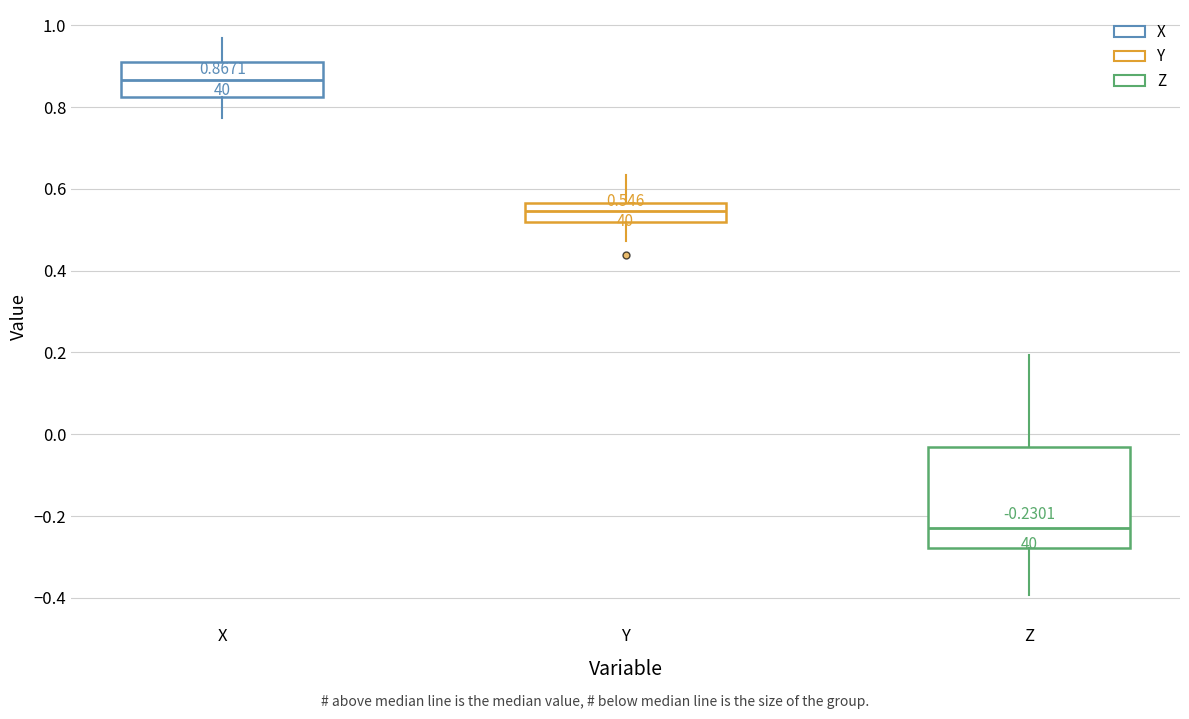

Which box's median line is the lowest?

Z